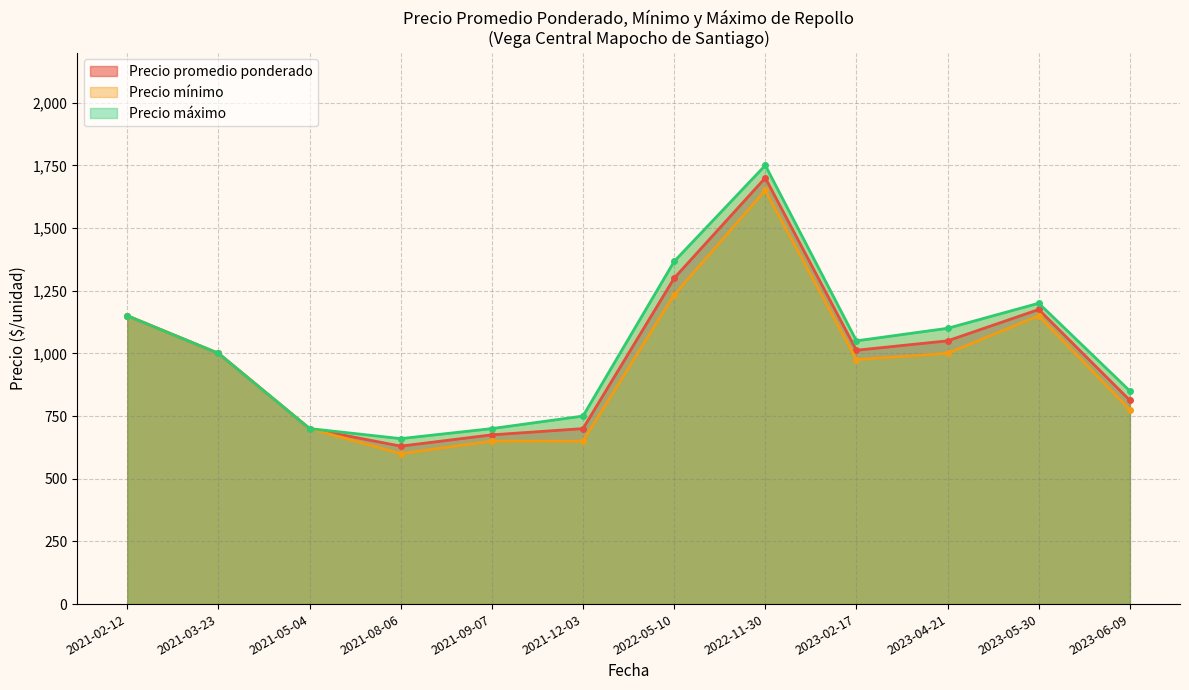

Is the value of Precio promedio ponderado at 2021-12-03 greater than the value of Precio mínimo at 2022-05-10?

No